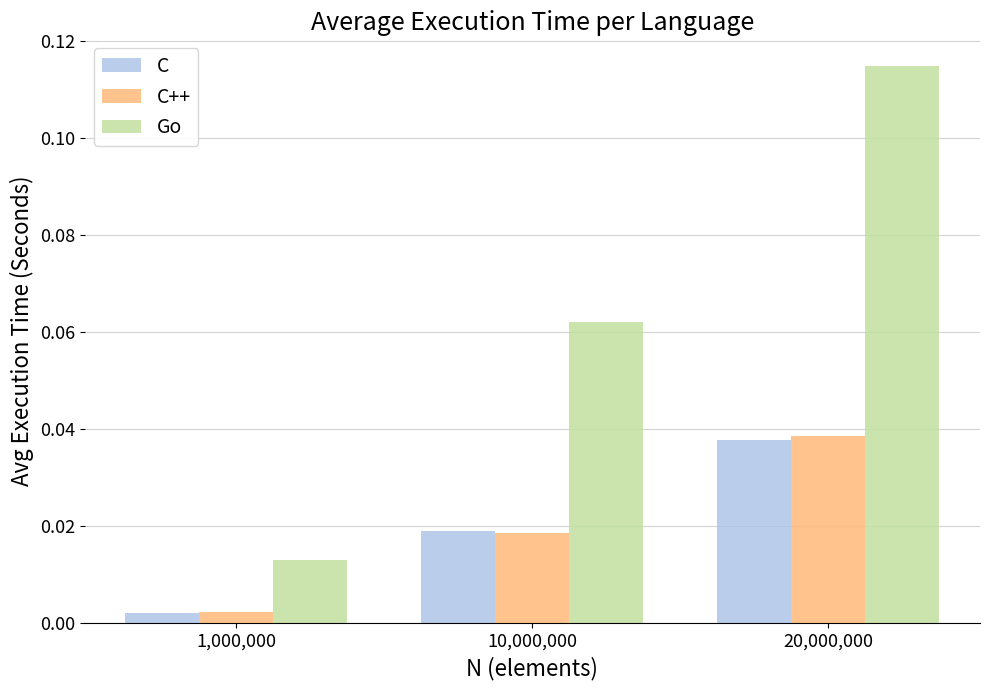

List the series in order of their peak value, highest first.

Go, C++, C